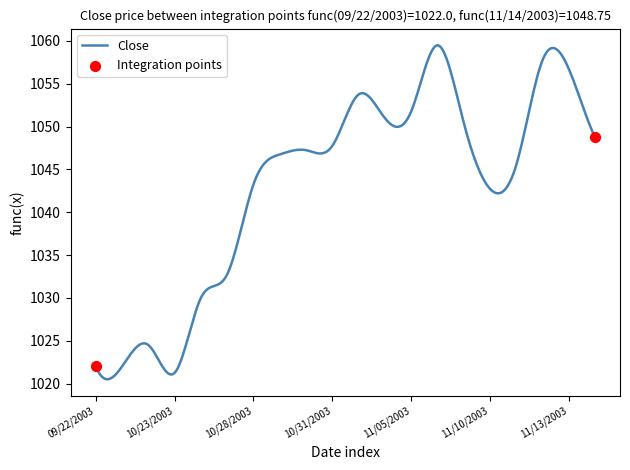

What is the difference between the maximum and minimum values?

39.0